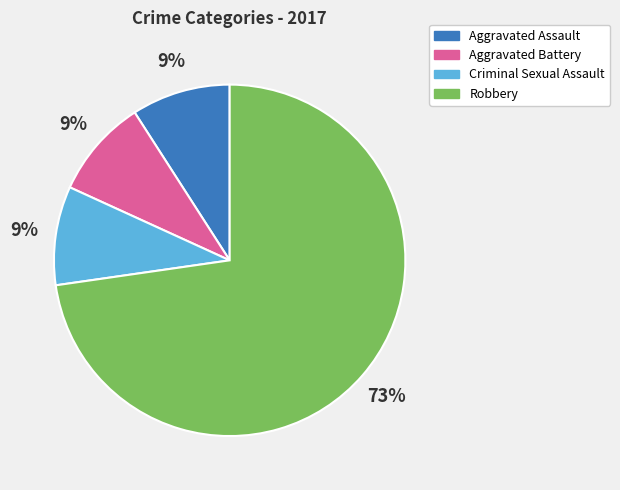

To the nearest percent, what is the difference between the largest and smallest slice percentages?

64%